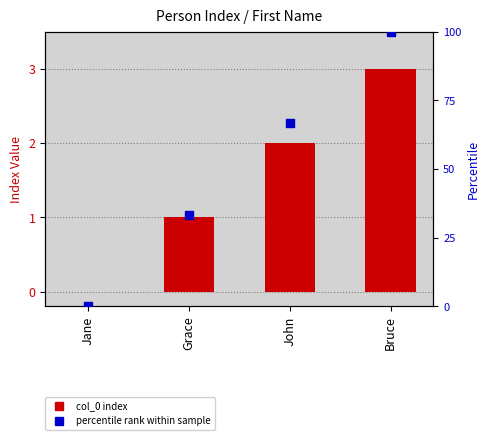

Which series reaches the maximum Y coordinate?

percentile rank